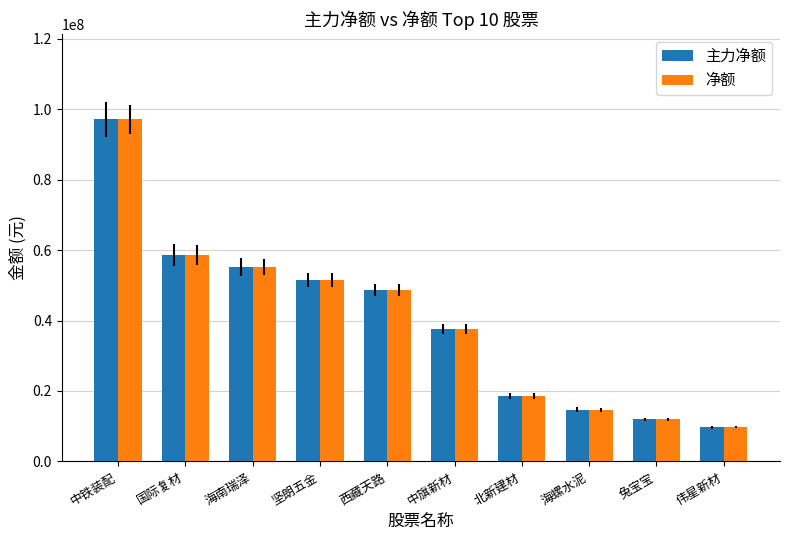

What is the difference between the second highest and minimum values in the 净额 series?

48852070